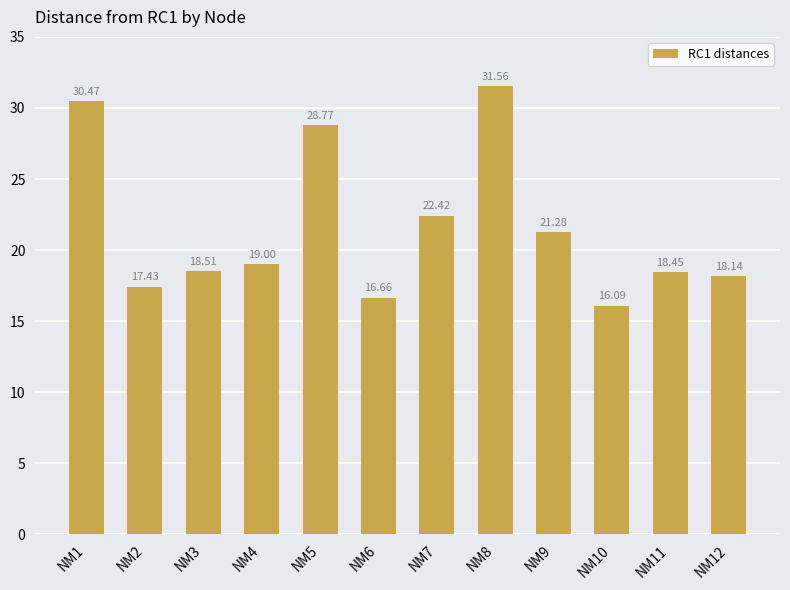

Rank the categories by value from lowest to highest.

NM10, NM6, NM2, NM12, NM11, NM3, NM4, NM9, NM7, NM5, NM1, NM8